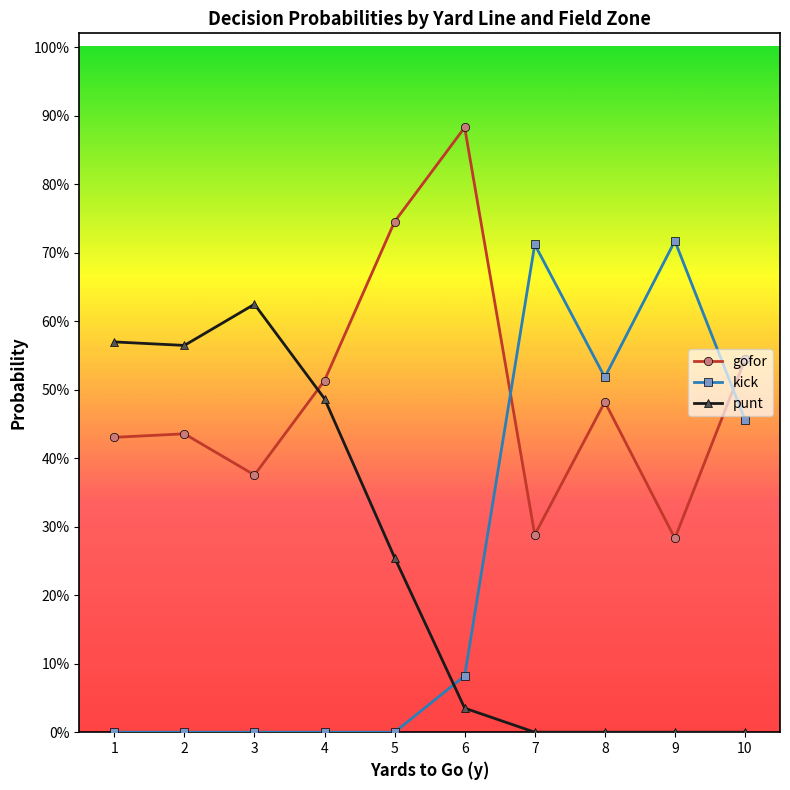

At how many categories does at least one series exceed 0?

10